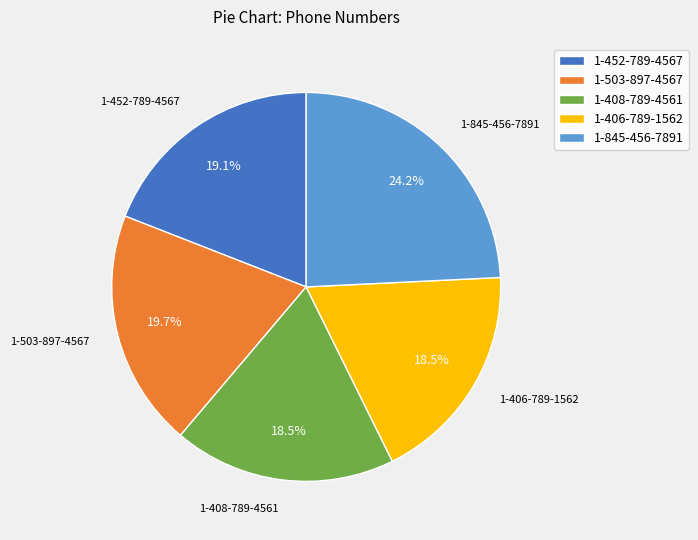

What percentage is the 1-452-789-4567 slice, to the nearest percent?

19%